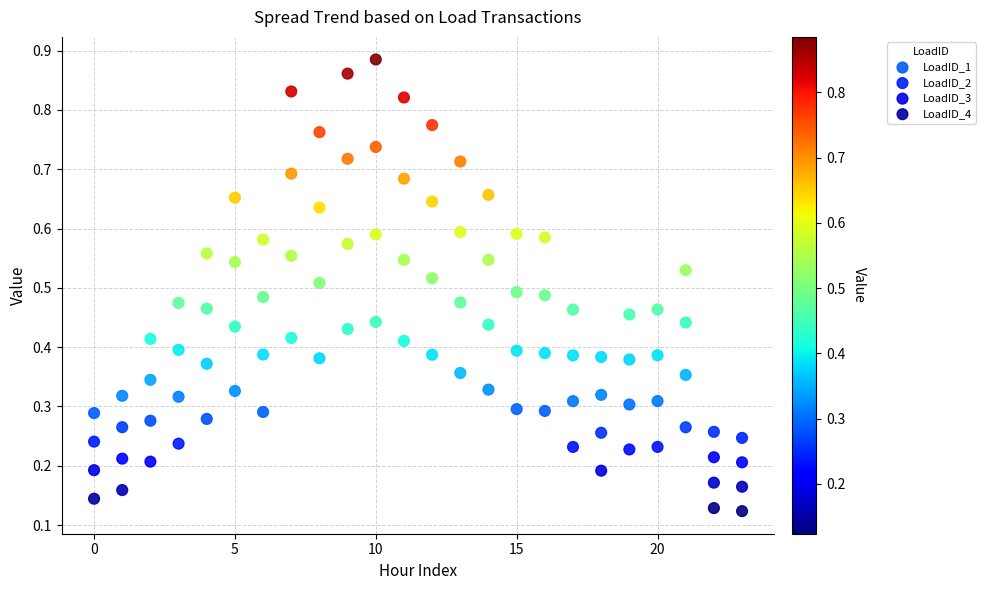

Which series contains the highest Y value?

LoadID_1